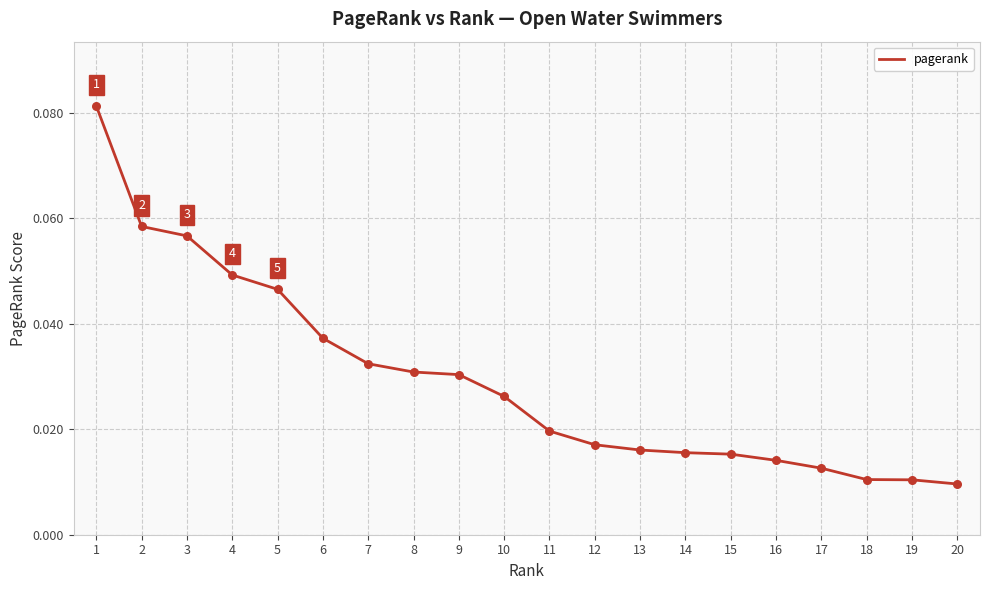

Which has a higher value, 14 or 17?

14